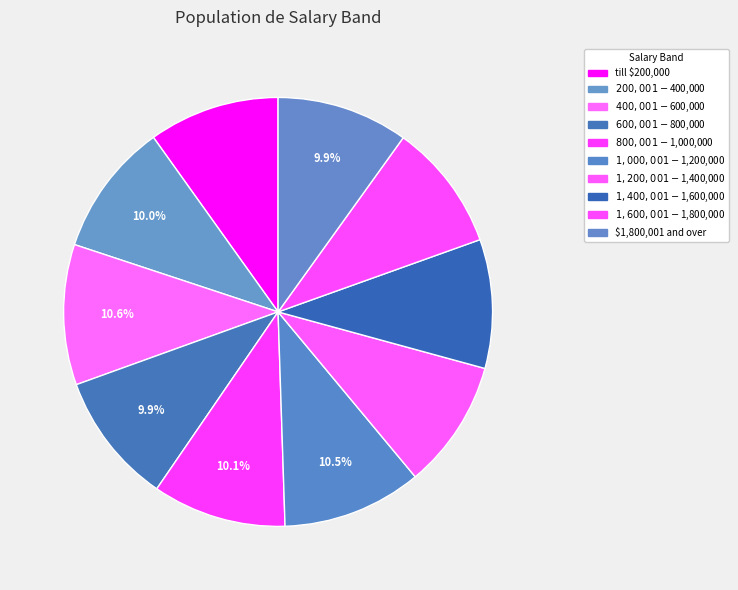

What is the smallest slice in the pie chart?

$1,600,001 - $1,800,000